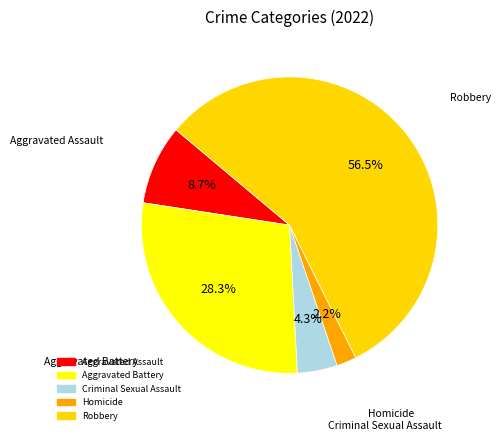

What is the ratio of the value at Criminal Sexual Assault to the value at Robbery?

0.1